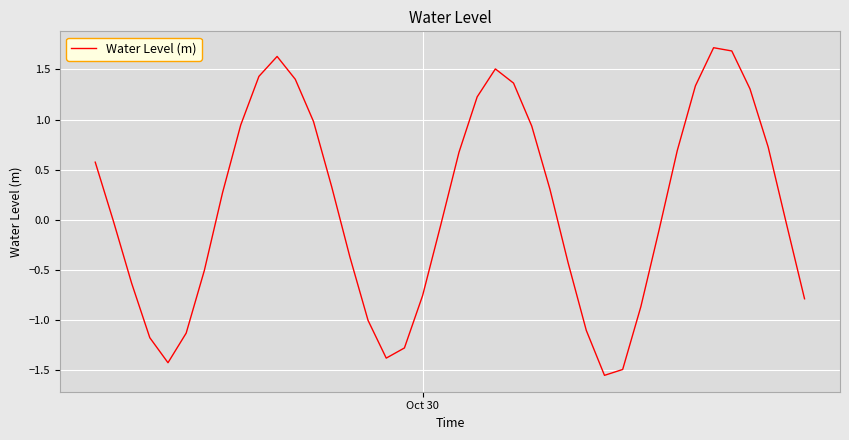

What is the maximum value shown in the chart?

1.7